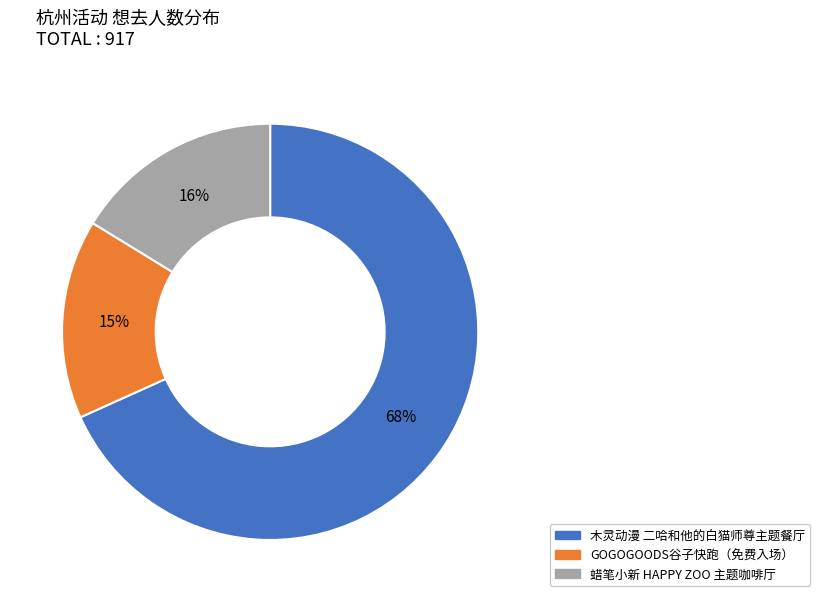

To the nearest percent, what is the average slice percentage?

33%